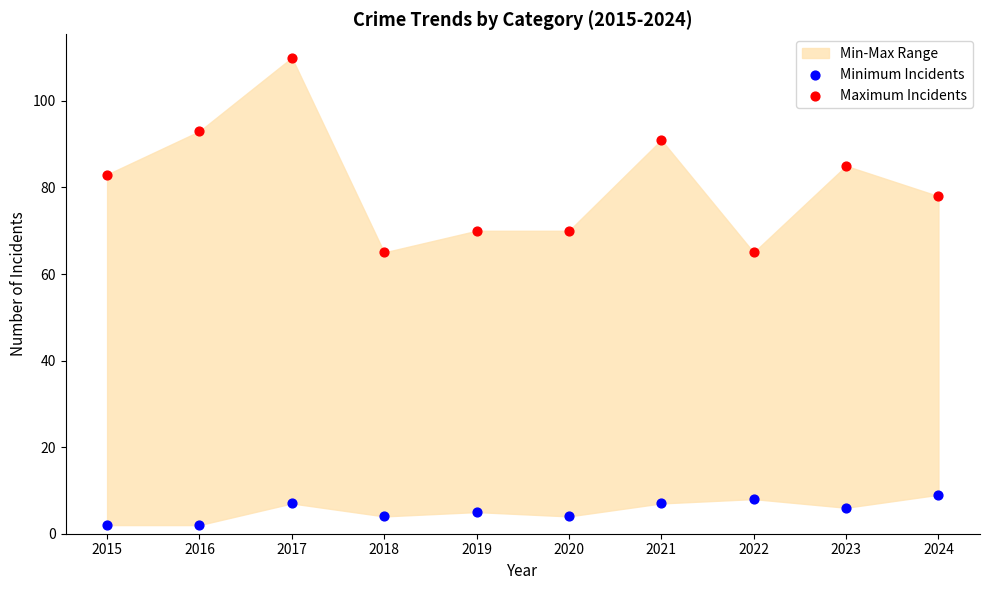

Across all data points, what is the range of Y values (max minus min)?

108